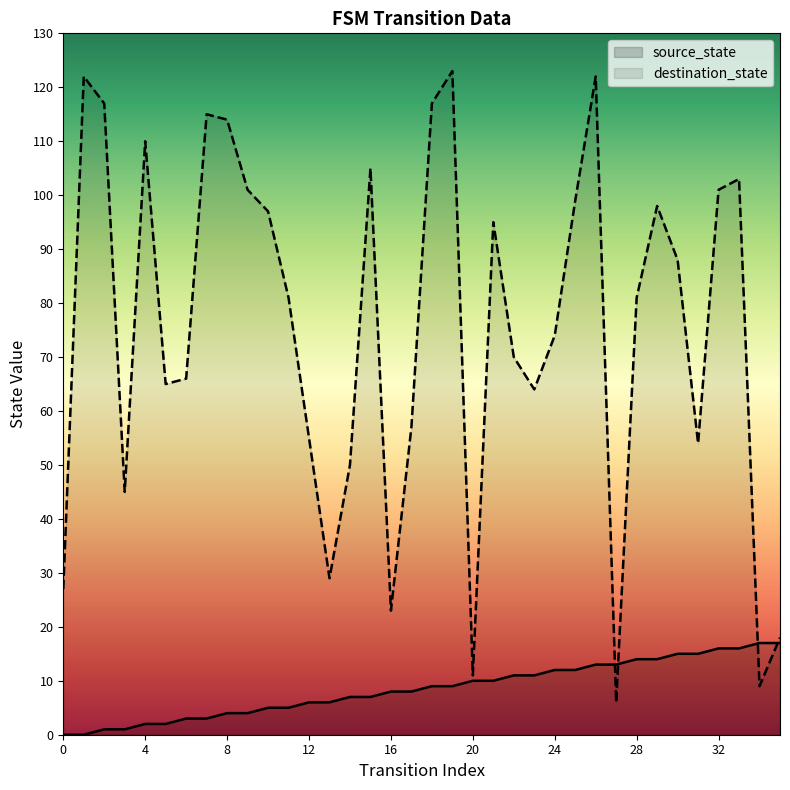

Between which two adjacent categories do destination_state and source_state first intersect?

26 and 27